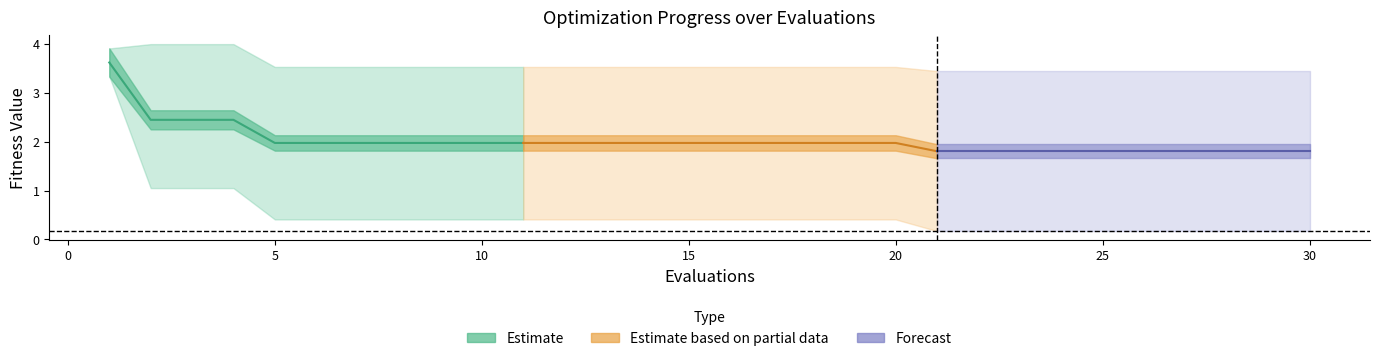

At 4, list the series in order from smallest to largest.

best, mean, worst